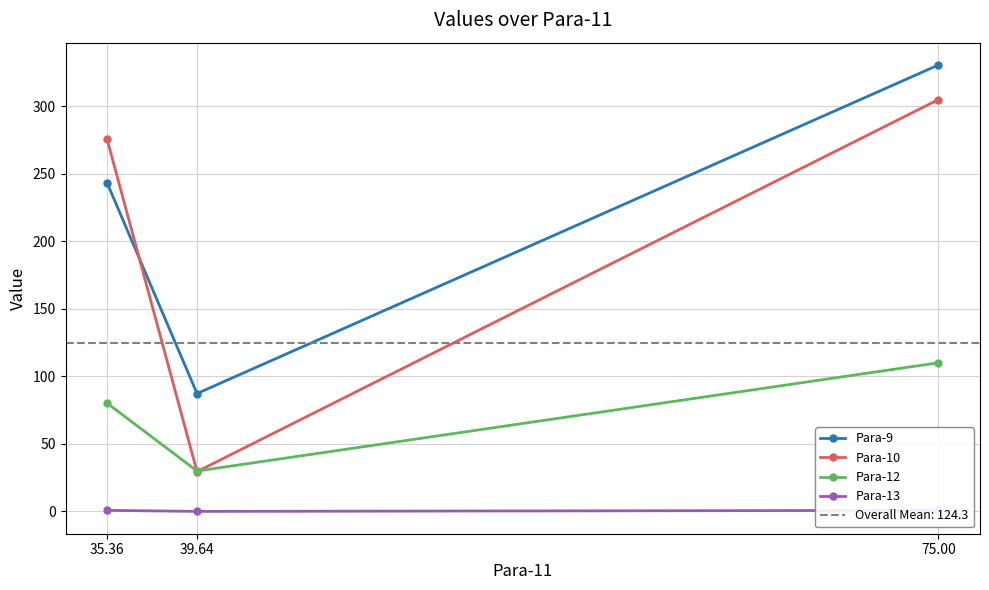

What is the minimum value for Para-12?

29.9